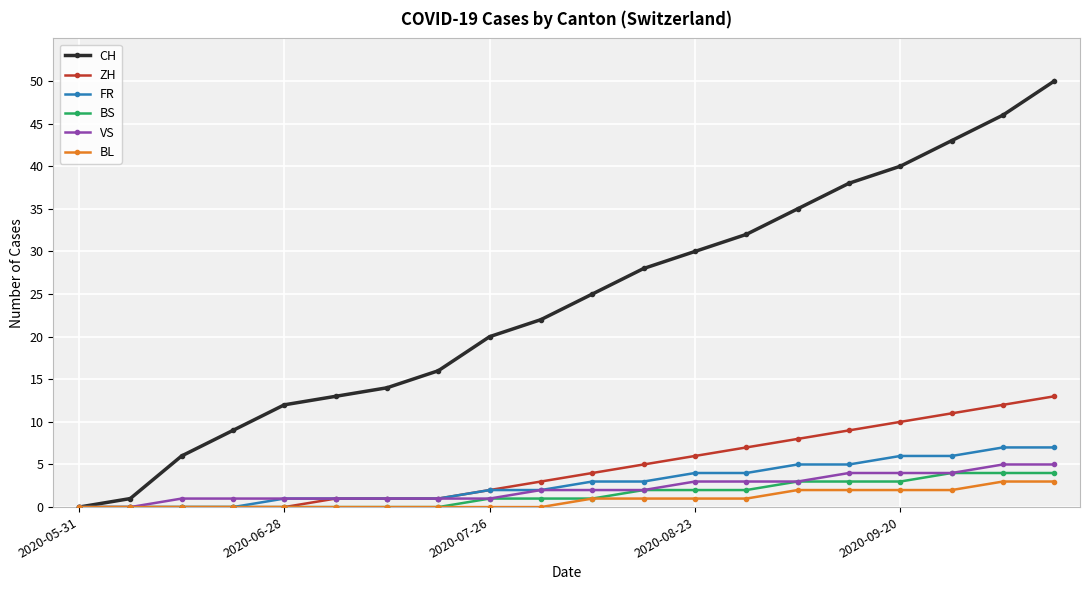

Which series has the largest range (max minus min)?

CH